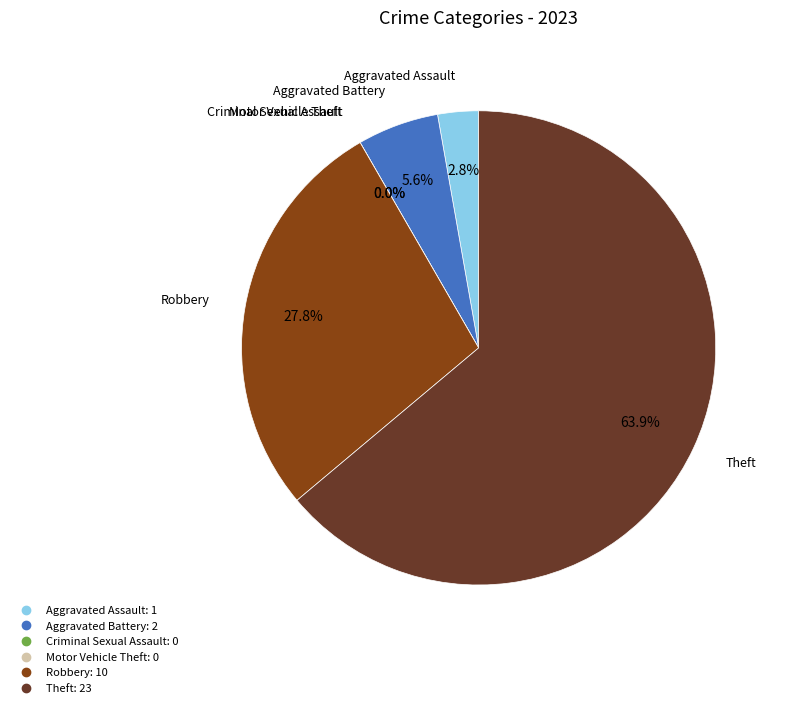

What portion of the pie excludes Criminal Sexual Assault?

100.0%